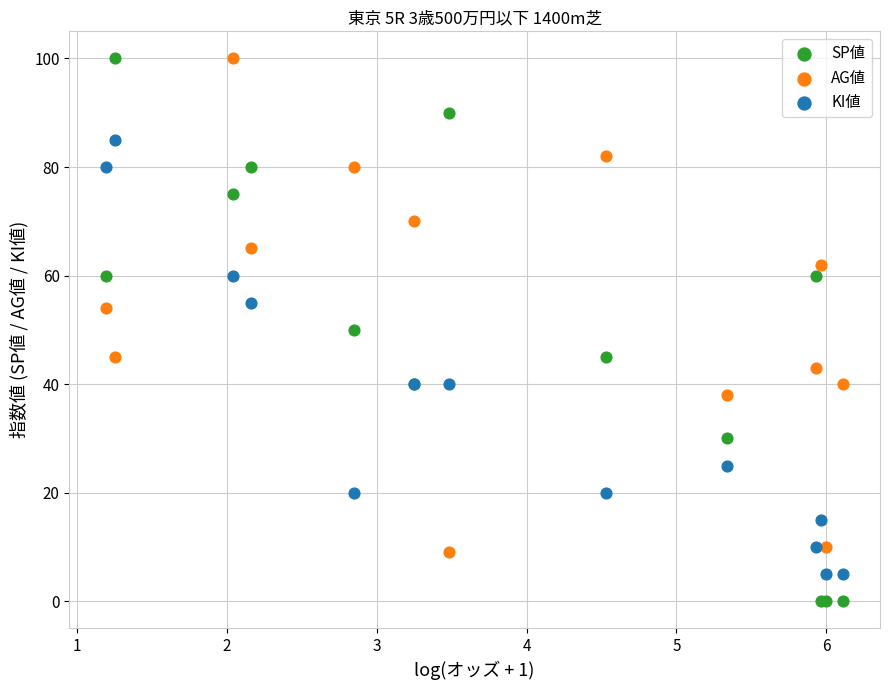

Which series reaches the minimum Y coordinate?

SP値